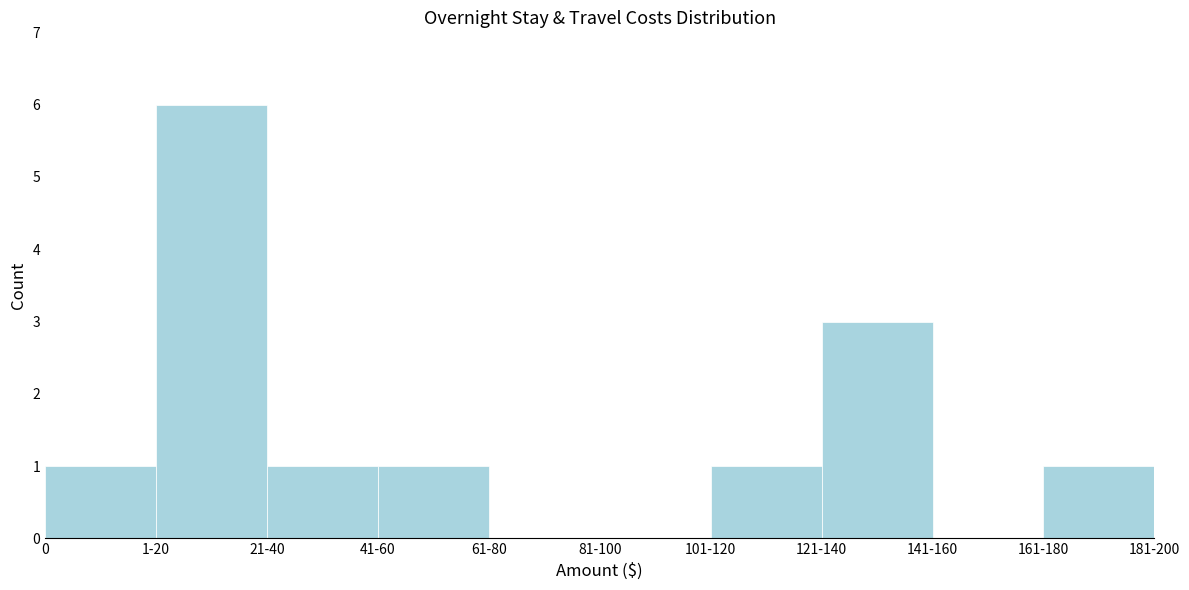

Reading left to right, extract all data points from this chart.

0=1	1-20=6	21-40=1	41-60=1	61-80=0	81-100=0	101-120=1	121-140=3	141-160=0	161-180=1